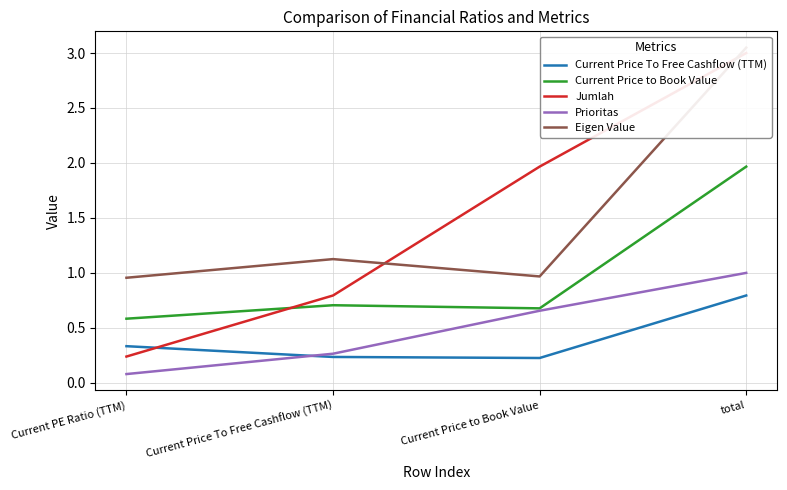

Reading left to right, transcribe all the data shown in this chart.

Current Price To Free Cashflow (TTM): Current PE Ratio (TTM)=0.3	Current Price To Free Cashflow (TTM)=0.2	Current Price to Book Value=0.2	total=0.8
Current Price to Book Value: Current PE Ratio (TTM)=0.6	Current Price To Free Cashflow (TTM)=0.7	Current Price to Book Value=0.7	total=2.0
Jumlah: Current PE Ratio (TTM)=0.2	Current Price To Free Cashflow (TTM)=0.8	Current Price to Book Value=2.0	total=3.0
Prioritas: Current PE Ratio (TTM)=0.1	Current Price To Free Cashflow (TTM)=0.3	Current Price to Book Value=0.7	total=1.0
Eigen Value: Current PE Ratio (TTM)=1.0	Current Price To Free Cashflow (TTM)=1.1	Current Price to Book Value=1.0	total=3.0